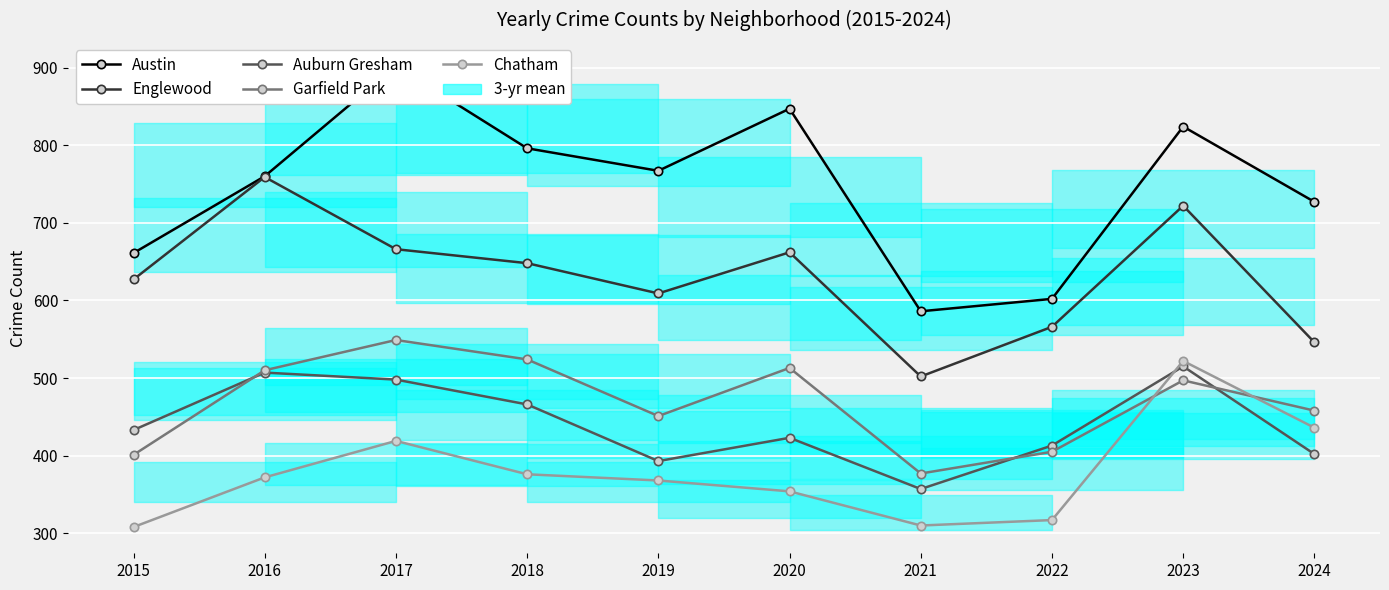

What is the value of the Englewood point at the 2nd from the left?

759